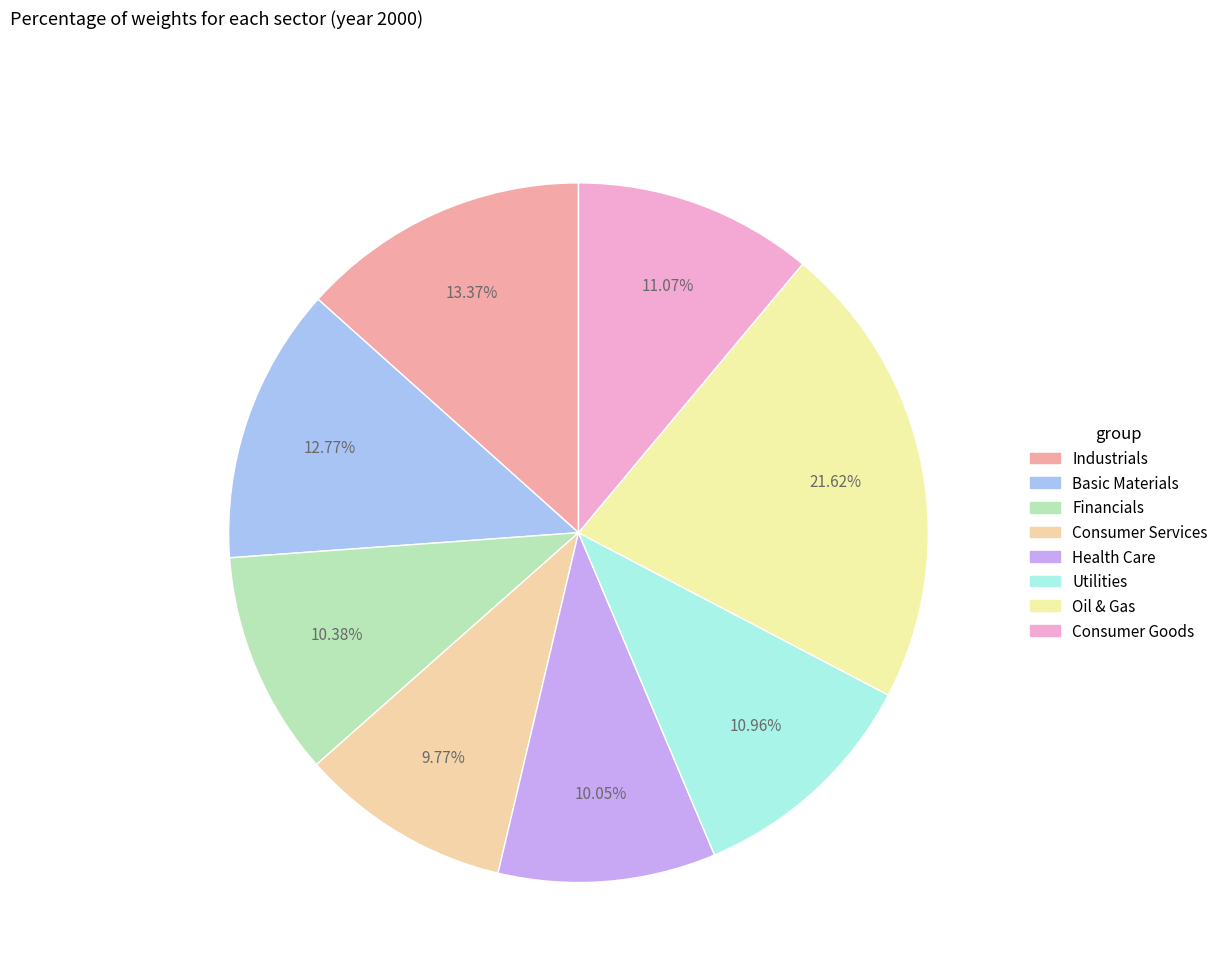

How many slices are in this pie chart?

8